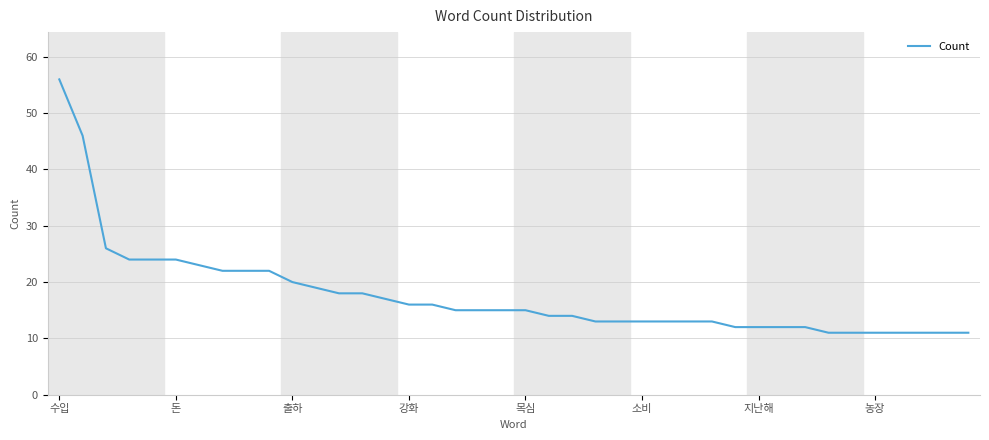

Reading left to right, list all the values displayed in this chart.

56	46	26	24	24	24	23	22	22	22	20	19	18	18	17	16	16	15	15	15	15	14	14	13	13	13	13	13	13	12	12	12	12	11	11	11	11	11	11	11